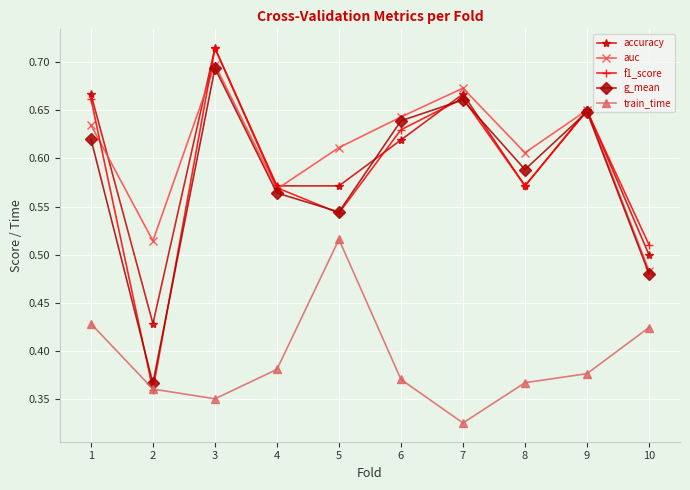

At which category does accuracy reach its first local valley?

2